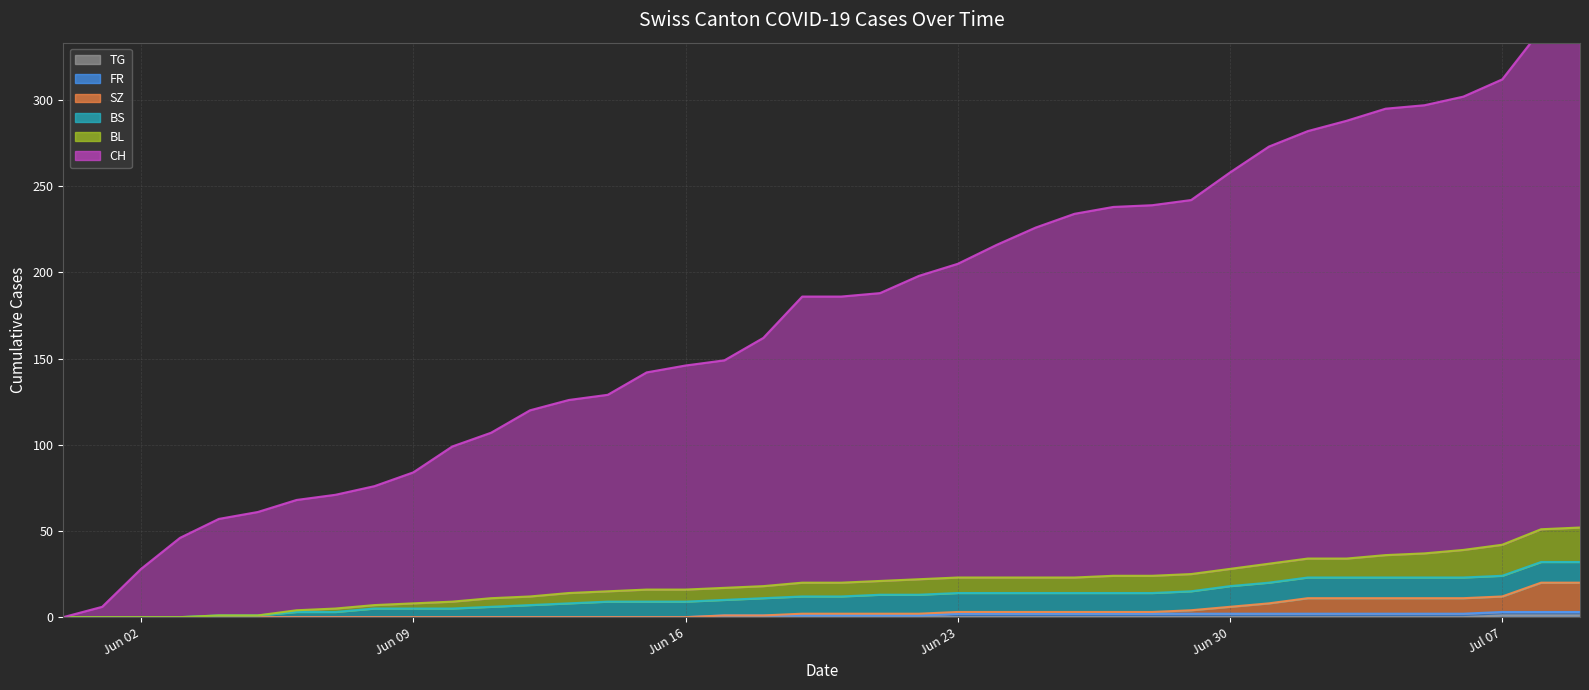

Is it true that TG equals 1 at 2020-07-02?

False